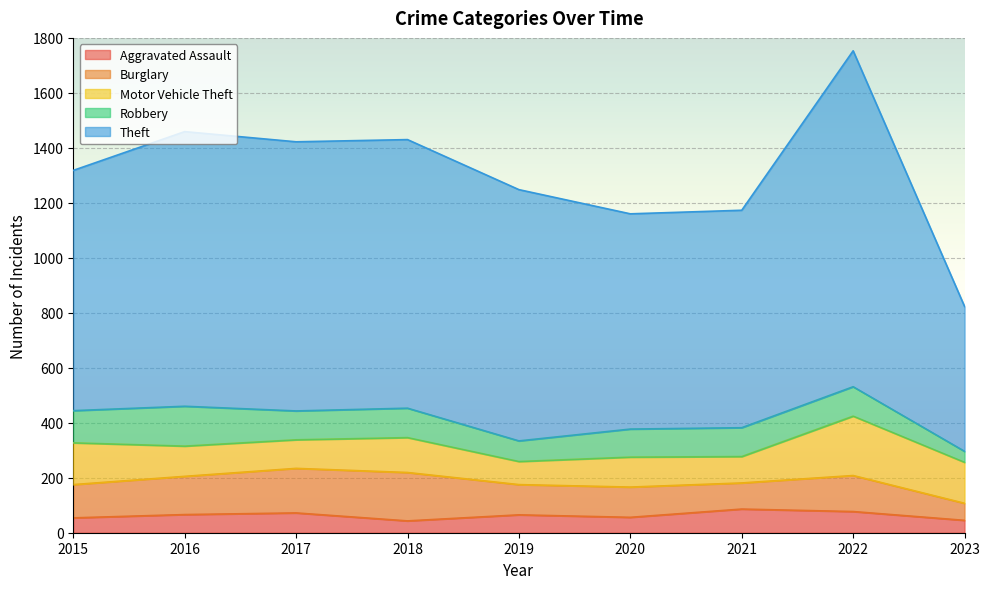

True or false: Theft has a value of 358 at 2022.

False